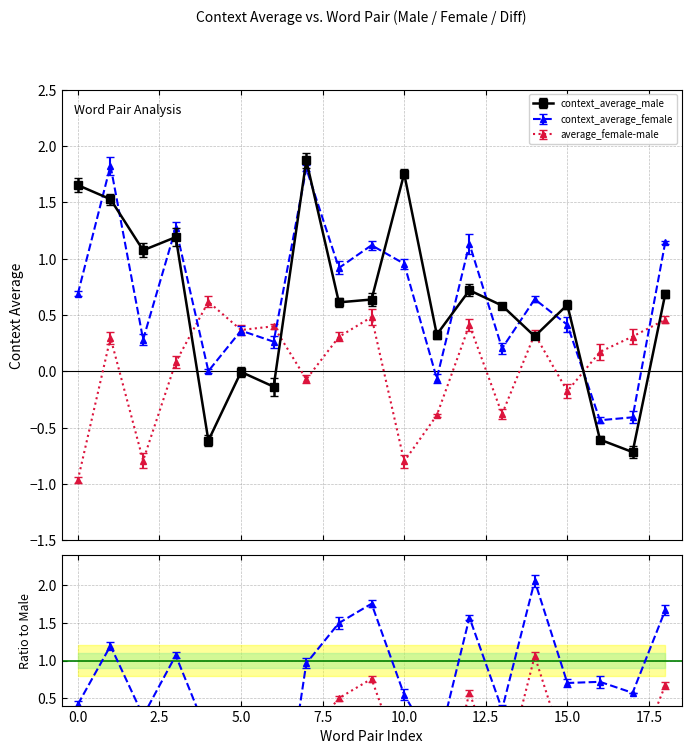

Does the chart have visible grid lines?

Yes